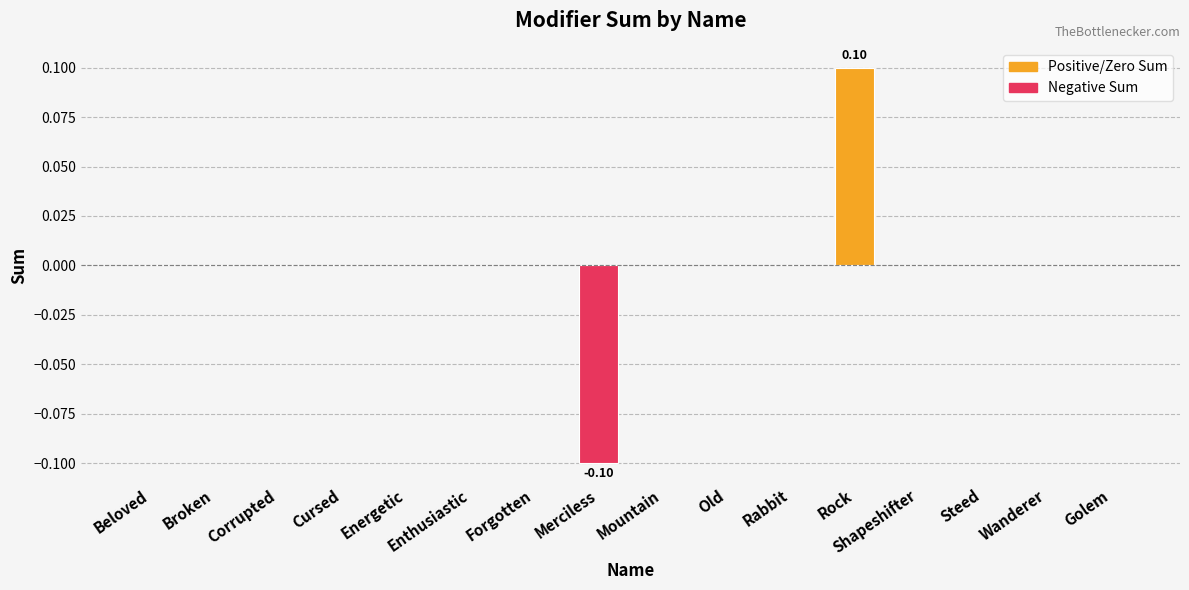

Are the bars horizontal?

No